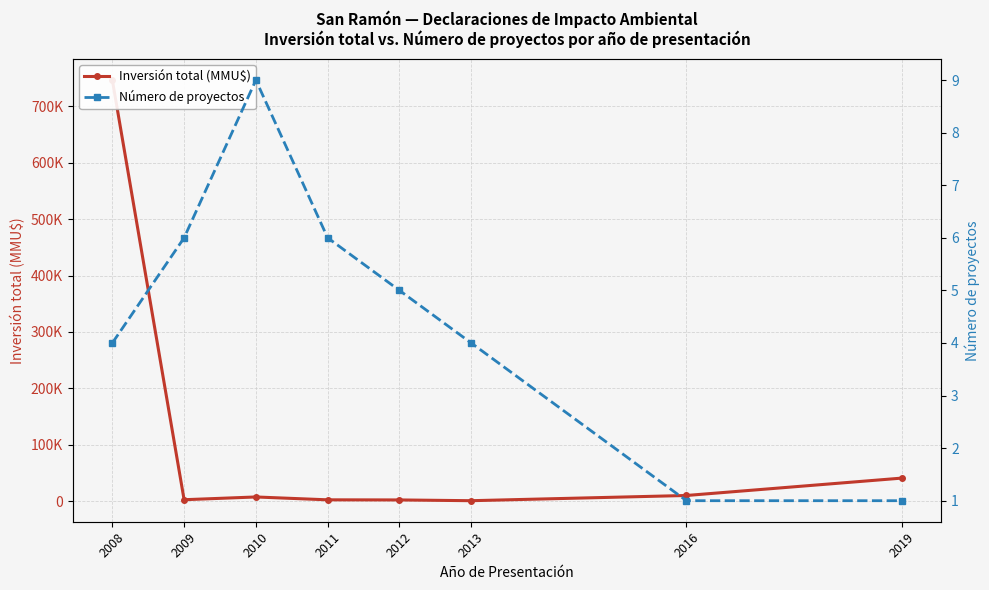

The value of Inversión total (MMU$) at 2010 is 7370. True or false?

True